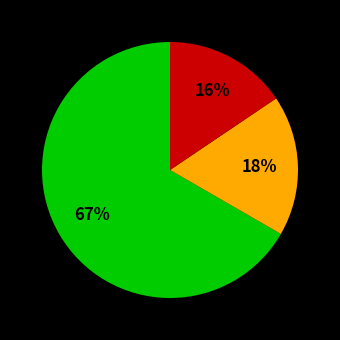

To the nearest percent, what is the average slice percentage?

33%